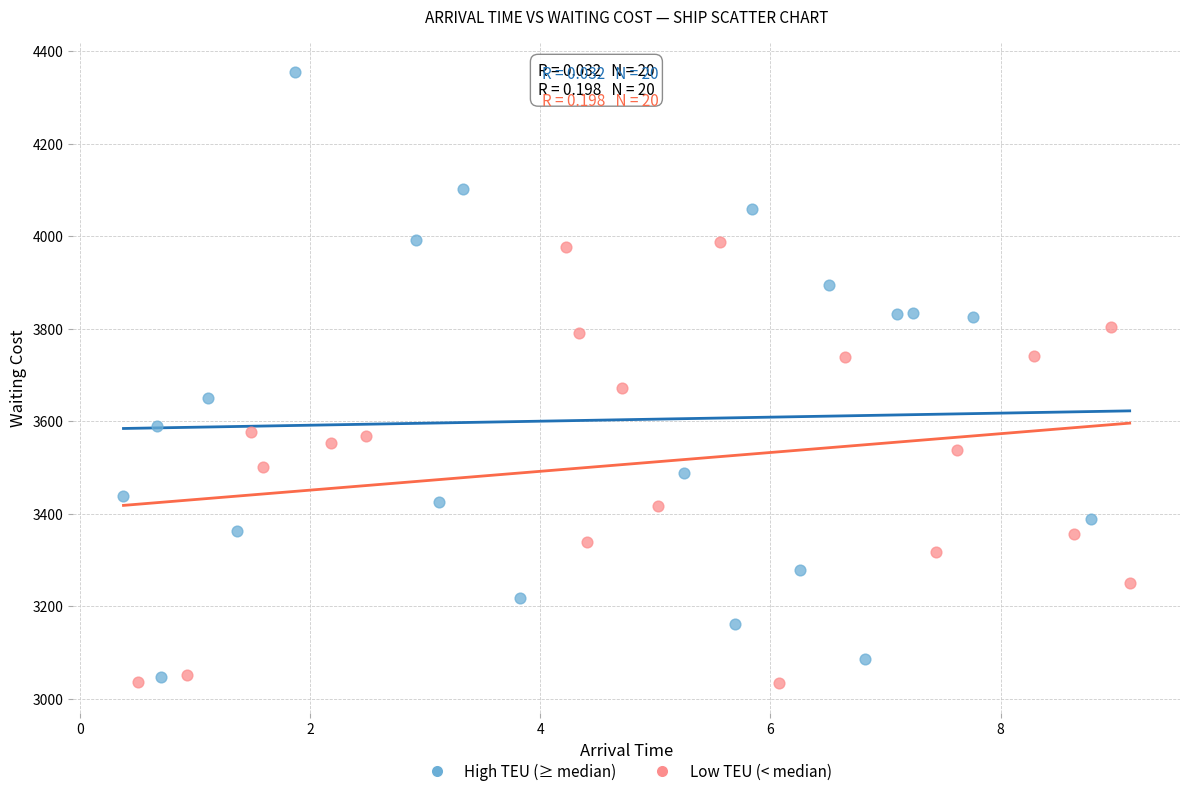

Which series contains the highest Y value?

High TEU (≥ median)